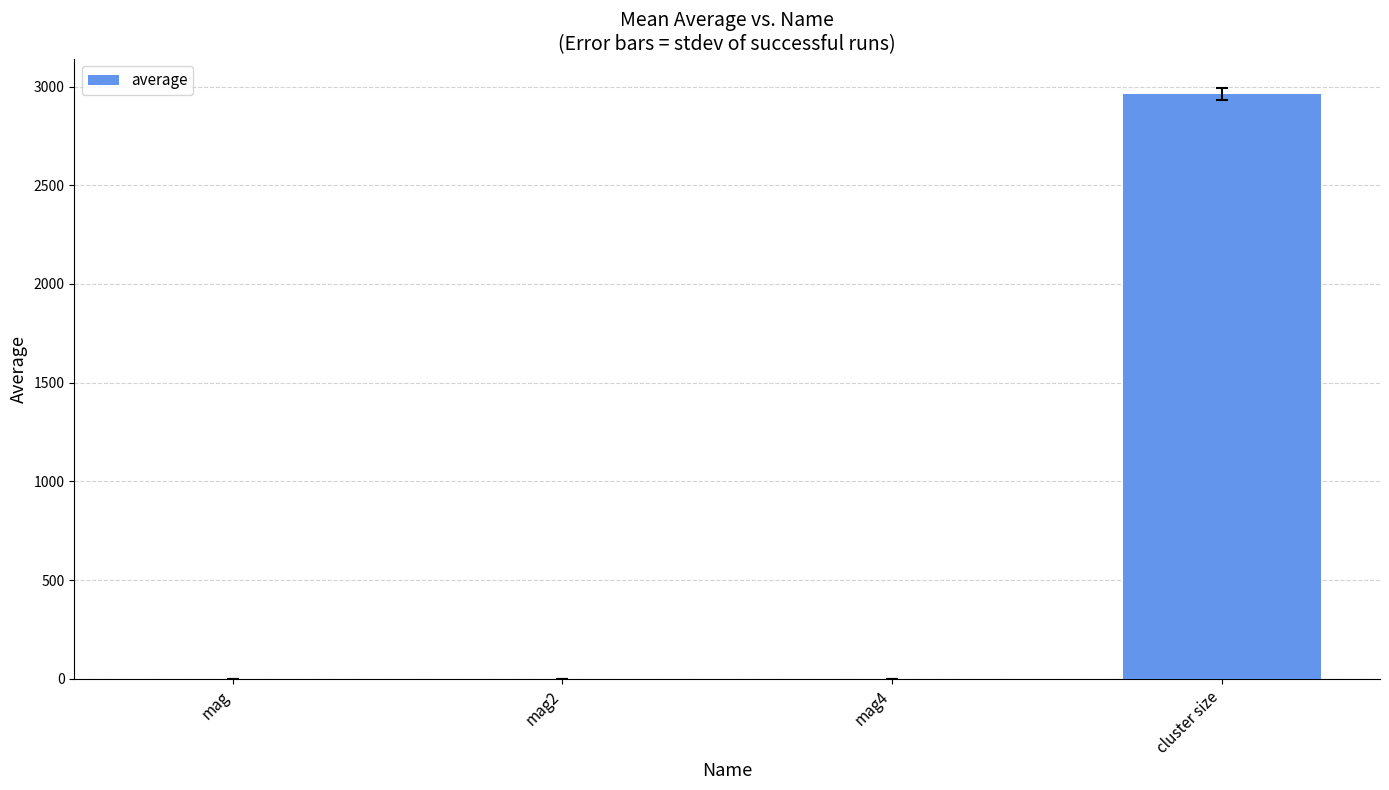

At which category does the chart reach its peak across all series?

cluster size